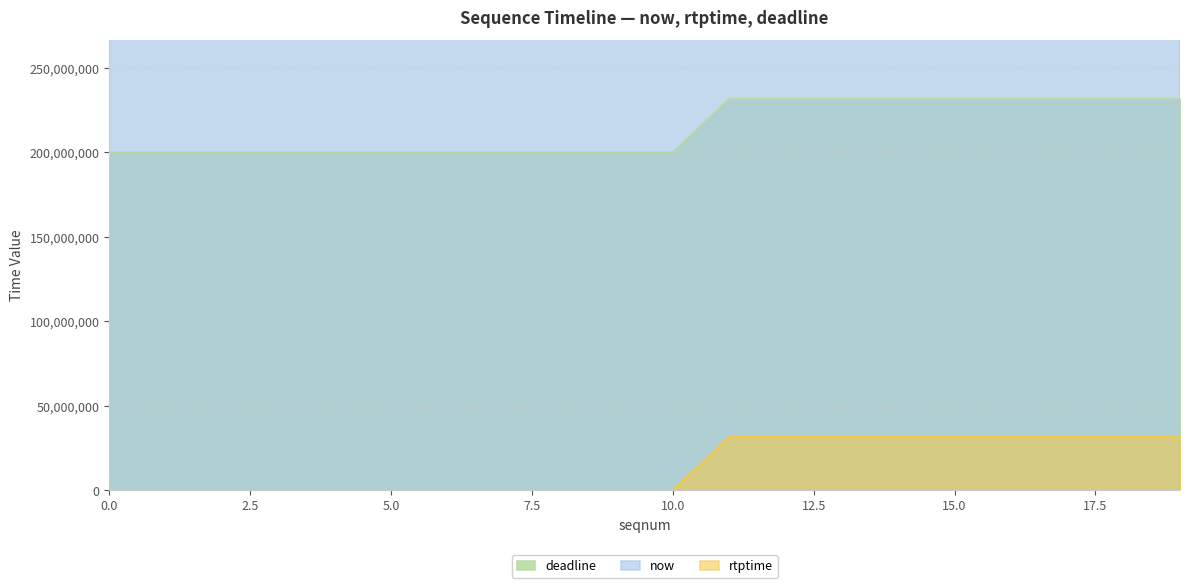

How many series are shown in this chart?

3